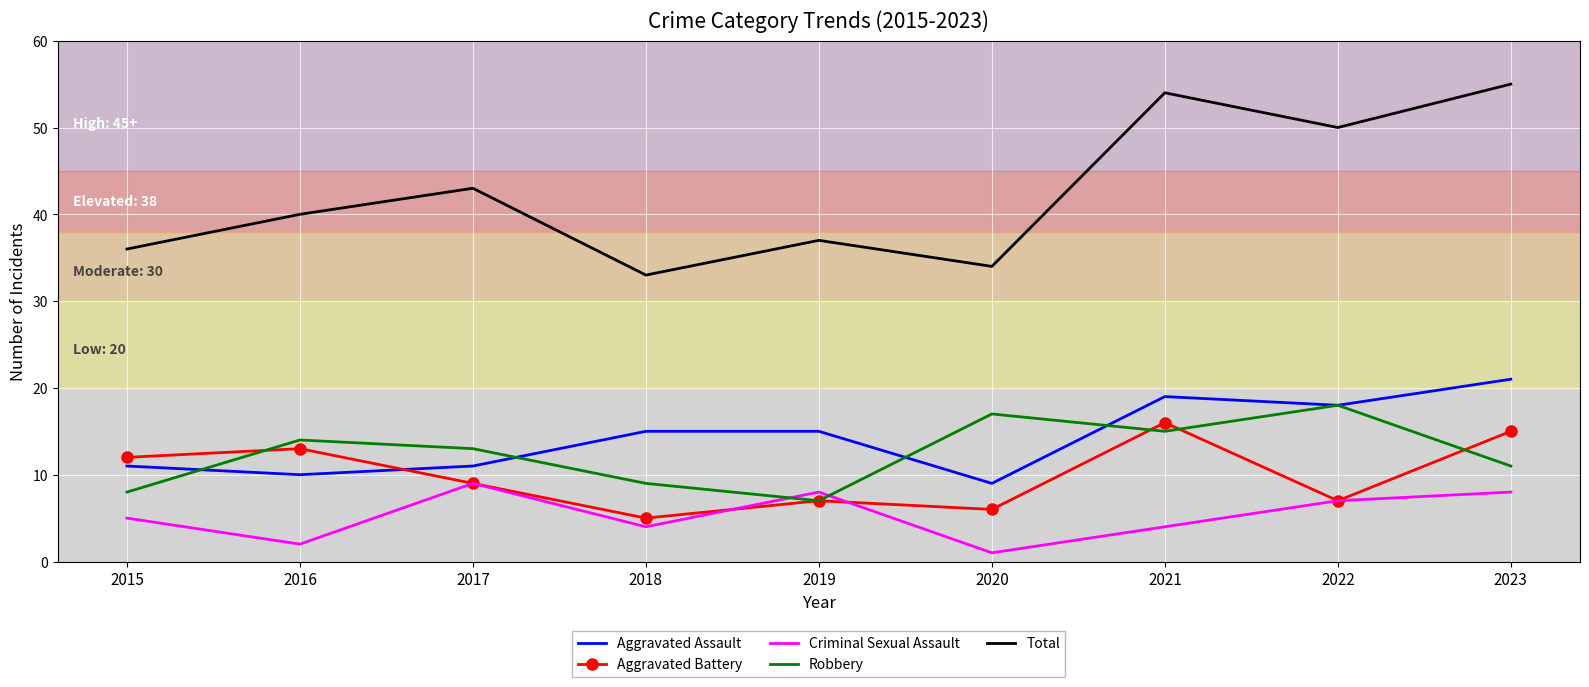

What is the difference between the highest and lowest values at 2021?

50